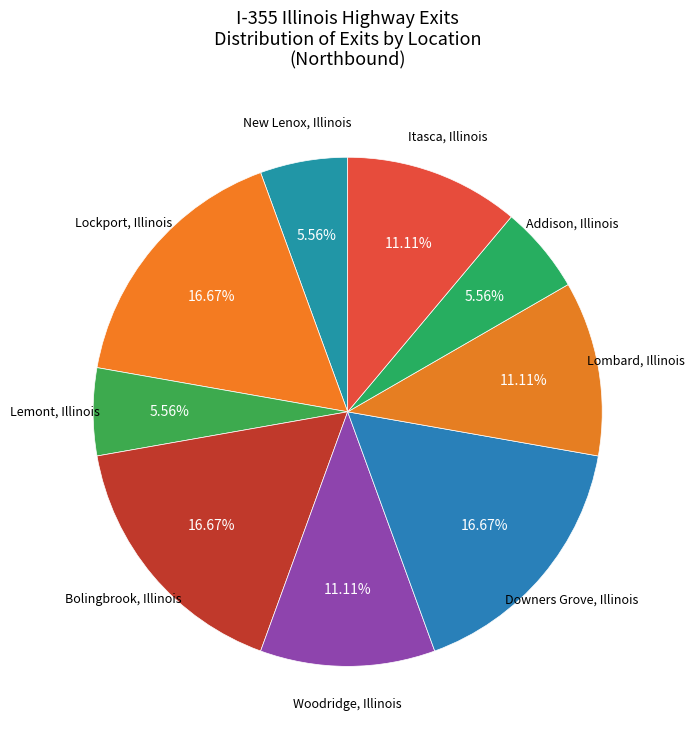

Is there any slice that represents more than half of the pie?

No